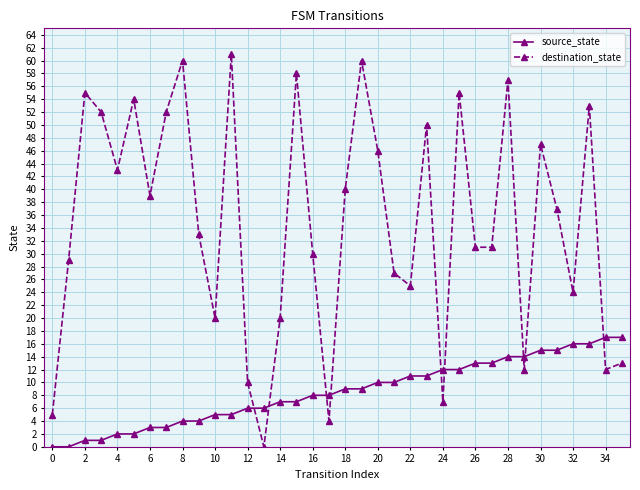

What is the value of the destination_state point at the 21st from the left?

46